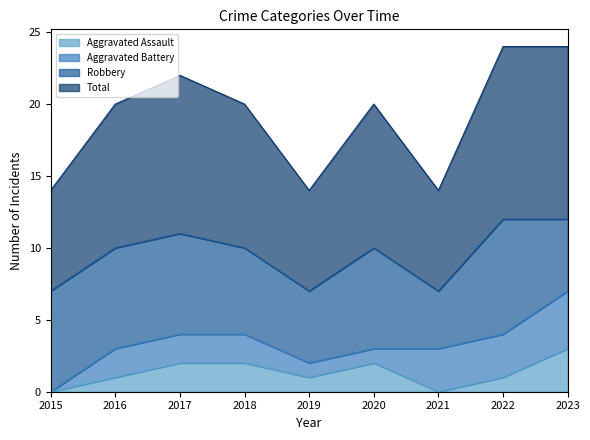

True or false: Aggravated Assault and Total intersect in this chart.

False